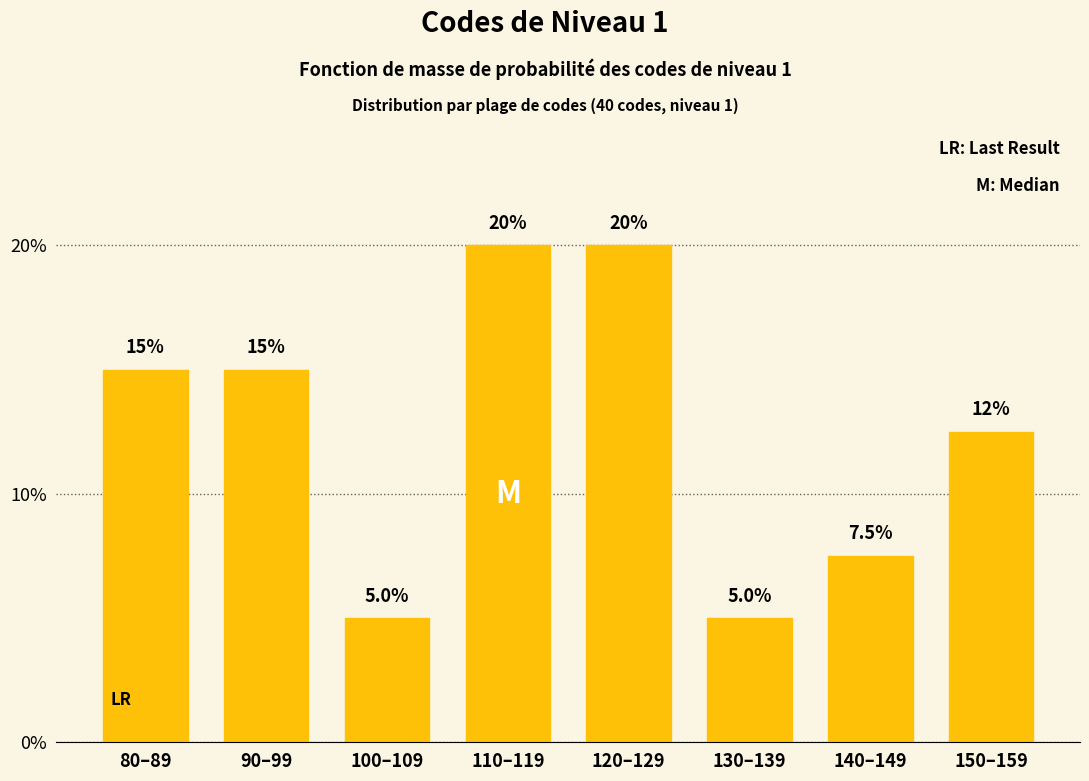

Reading left to right, transcribe all the data shown in this chart.

80–89=15.0	90–99=15.0	100–109=5.0	110–119=20.0	120–129=20.0	130–139=5.0	140–149=7.5	150–159=12.5